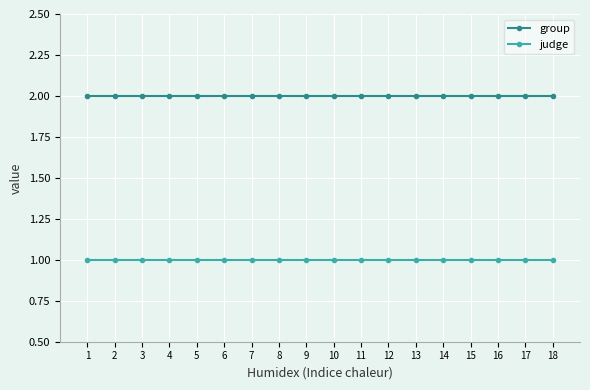

Reading left to right, extract all data points from this chart.

group: 2	2	2	2	2	2	2	2	2	2	2	2	2	2	2	2	2	2
judge: 1	1	1	1	1	1	1	1	1	1	1	1	1	1	1	1	1	1